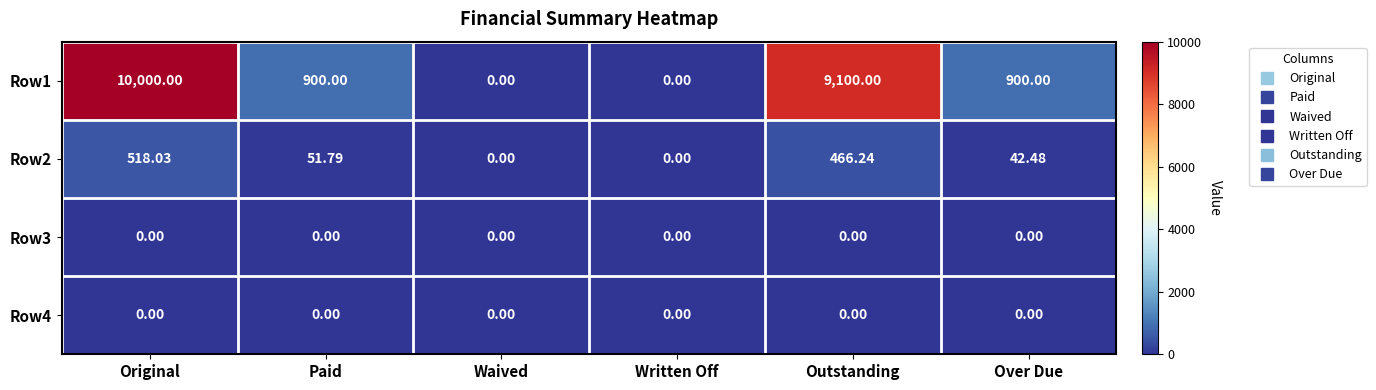

Where does the Row2 series first go above 51?

Original